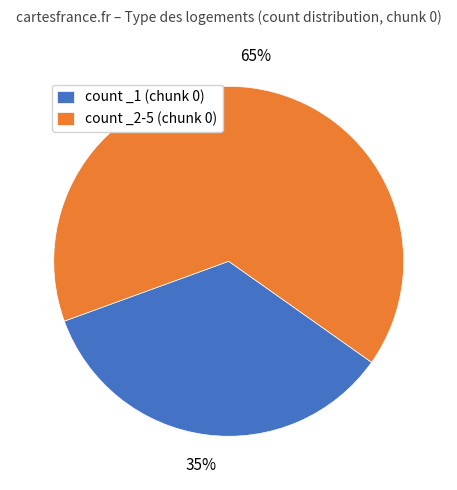

Which has a higher value, count _1 (chunk 0) or count _2-5 (chunk 0)?

count _2-5 (chunk 0)